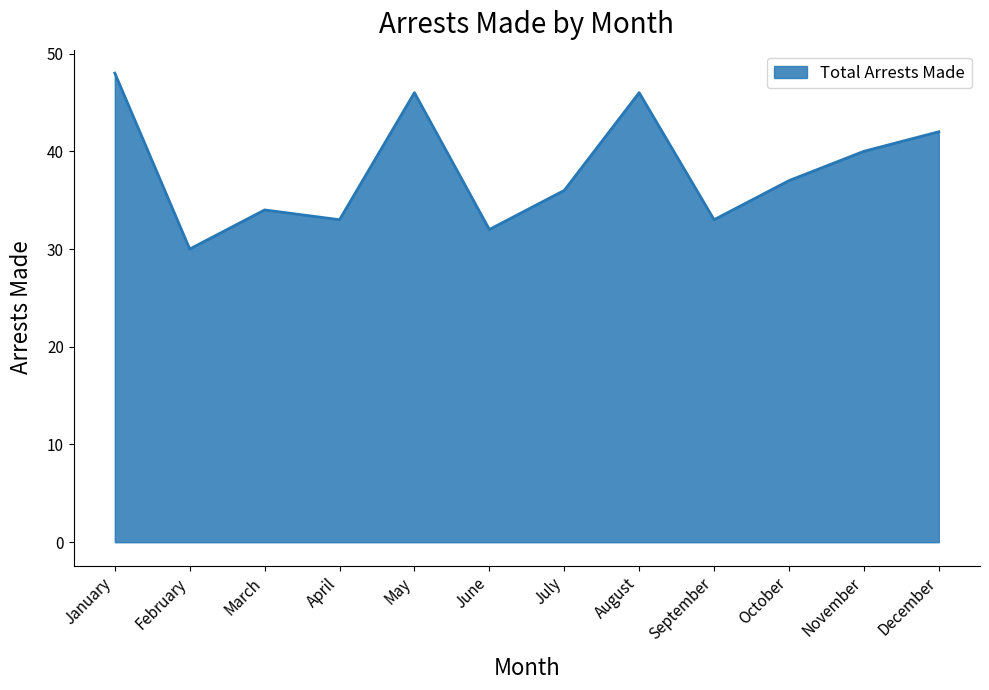

What is the minimum value shown in the chart?

30